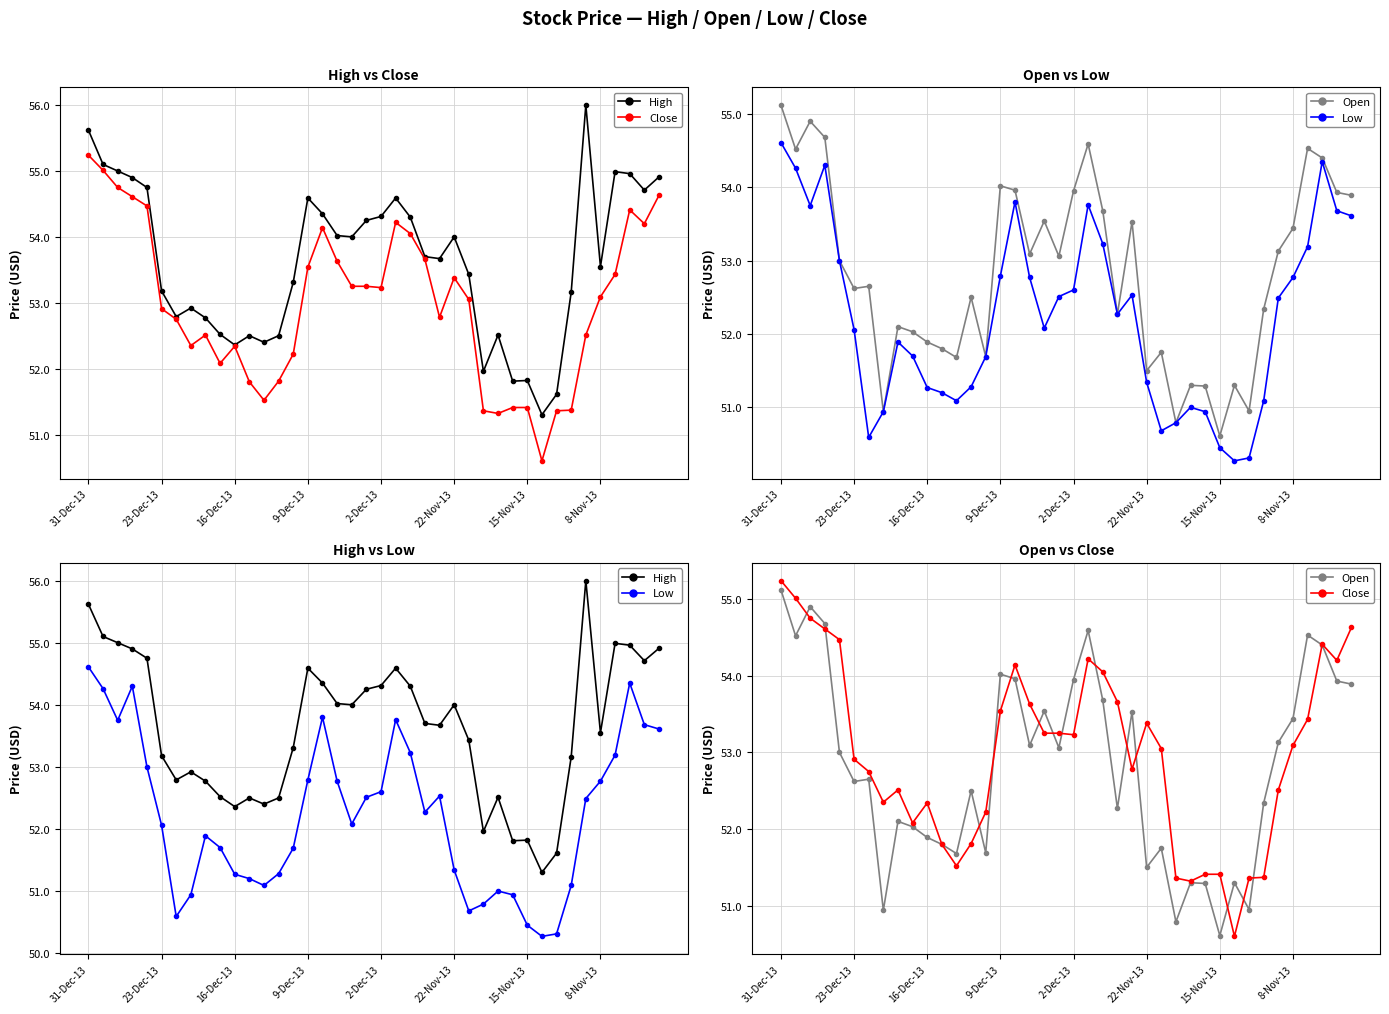

What are all the series names shown in the legend?

High, Close, Open, Low